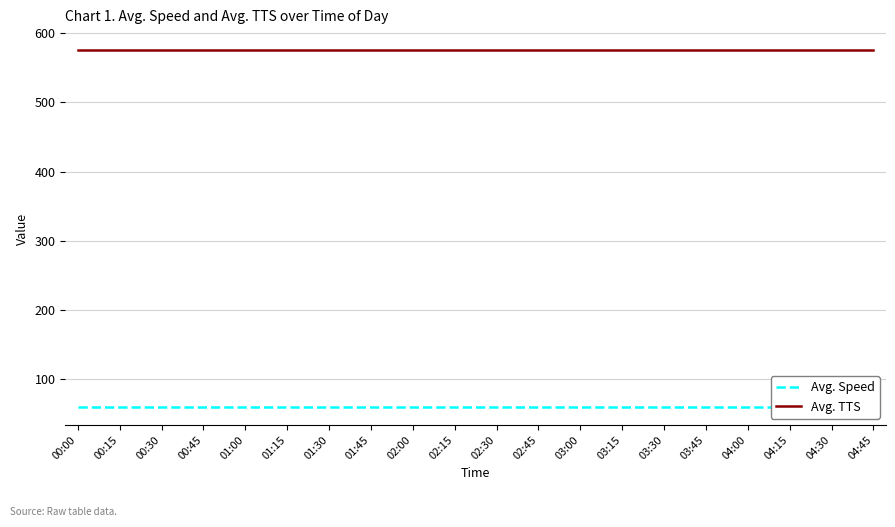

How many lines are shown in the chart?

2